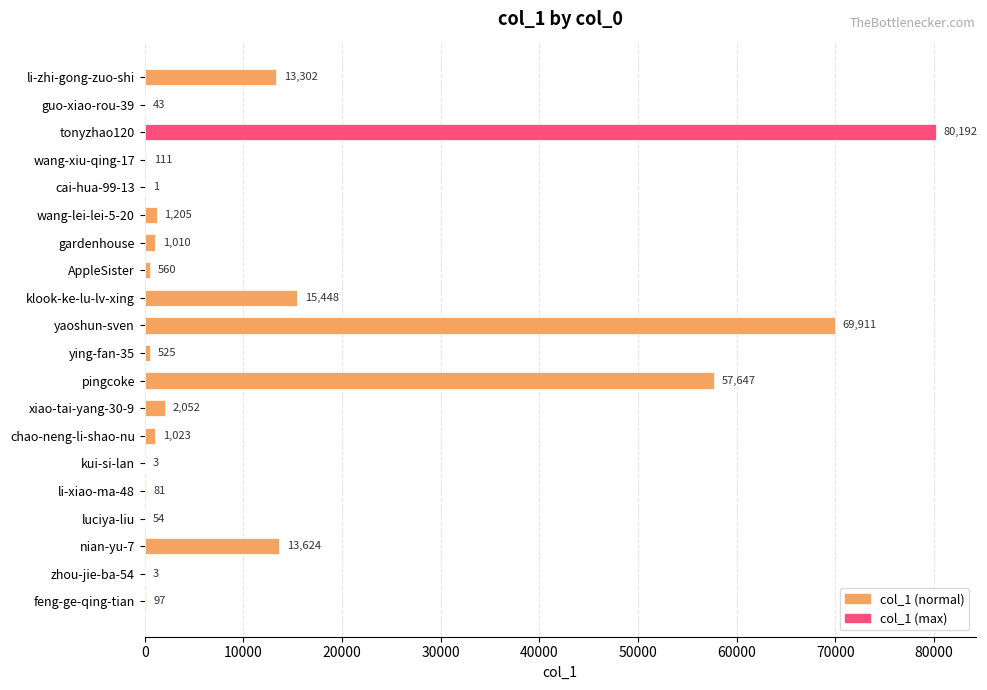

What is the sum of all values?

256892